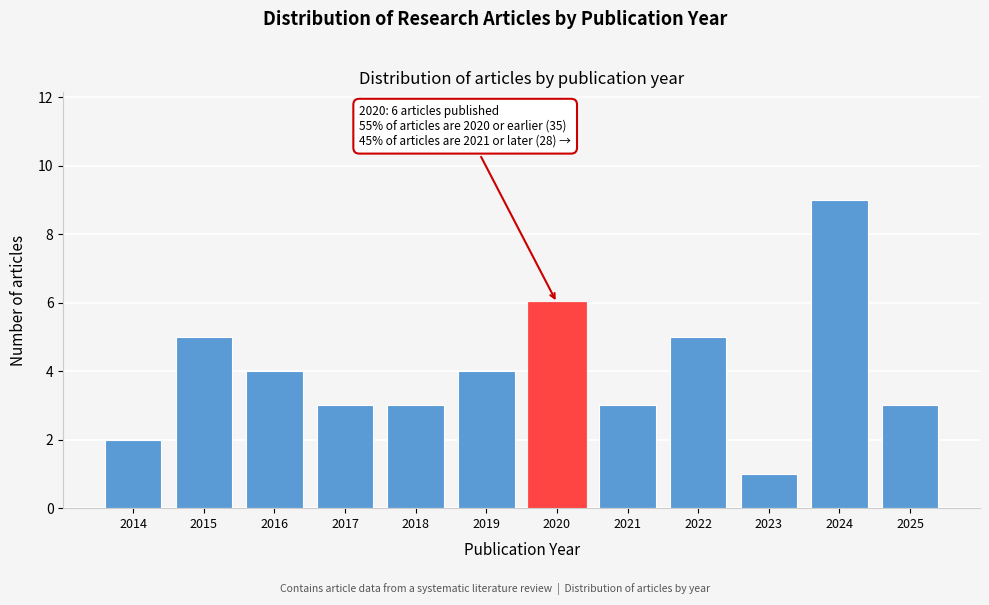

Reading left to right, list all the values displayed in this chart.

2014=2	2015=5	2016=4	2017=3	2018=3	2019=4	2020=6	2021=3	2022=5	2023=1	2024=9	2025=3